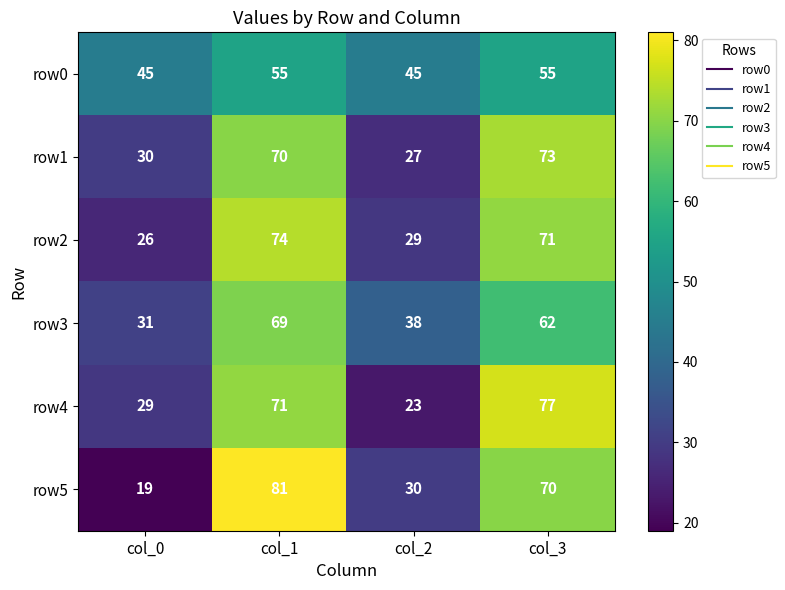

Reading left to right, list all the values displayed in this chart.

row0: 45	55	45	55
row1: 30	70	27	73
row2: 26	74	29	71
row3: 31	69	38	62
row4: 29	71	23	77
row5: 19	81	30	70